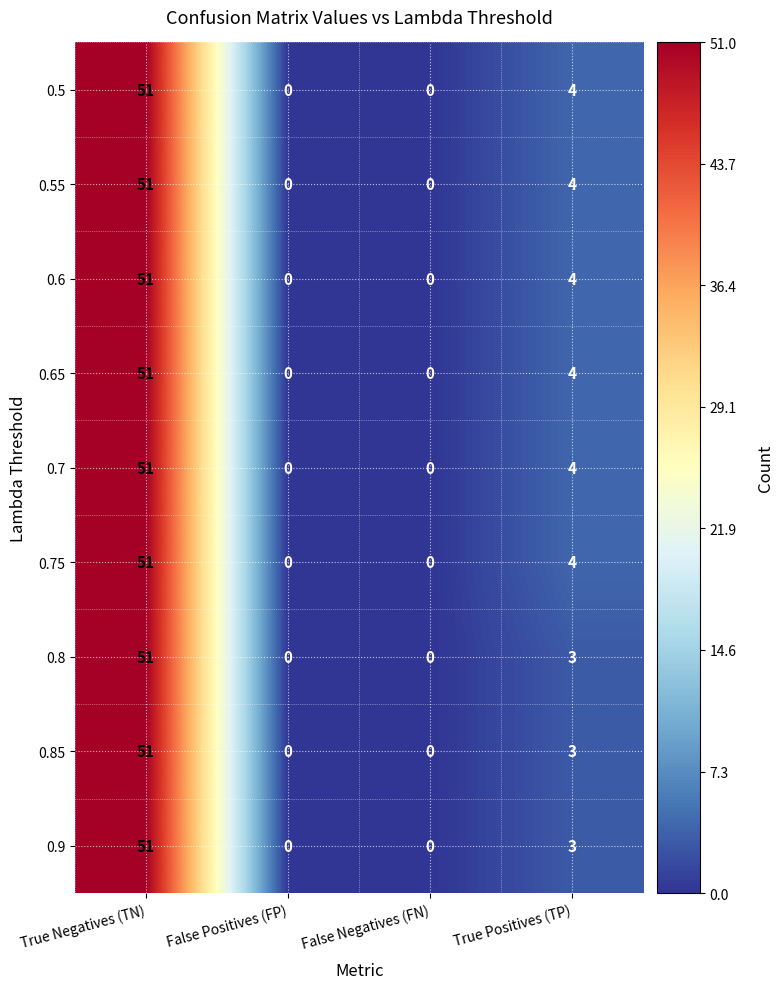

Where is 0.9 nearest to the value 25?

True Positives (TP)